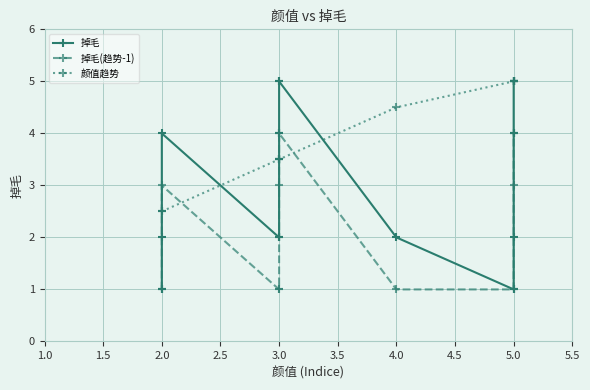

Between 2.0 and 3.0, which series saw the biggest shift?

颜值趋势